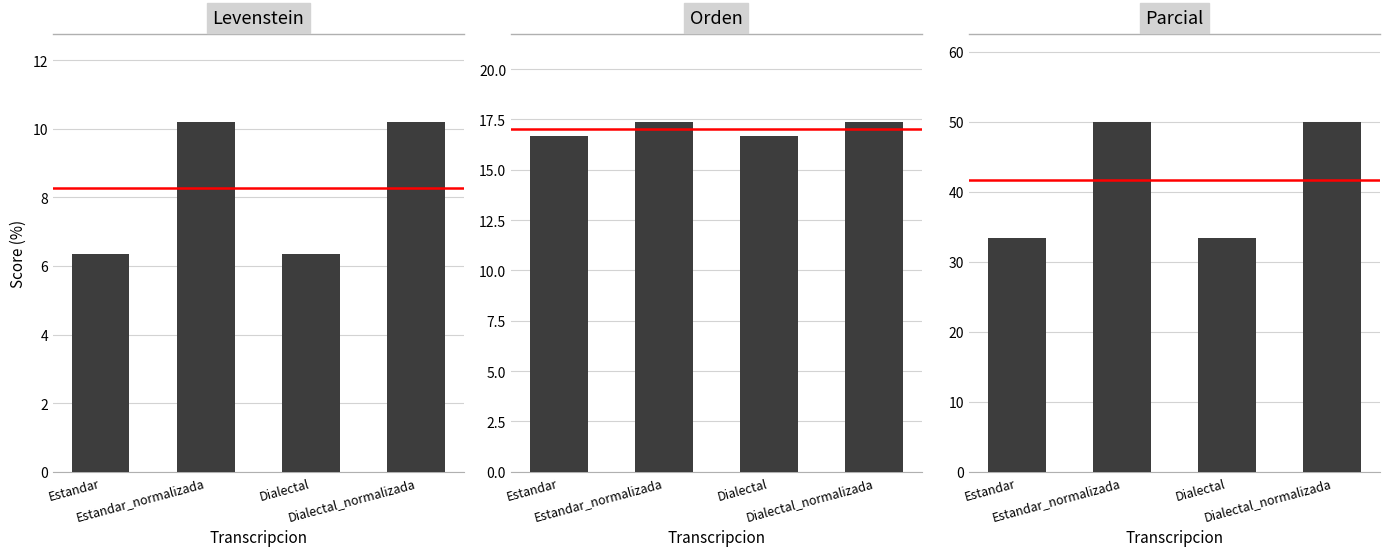

Between Dialectal and Dialectal_normalizada, which is larger?

Dialectal_normalizada